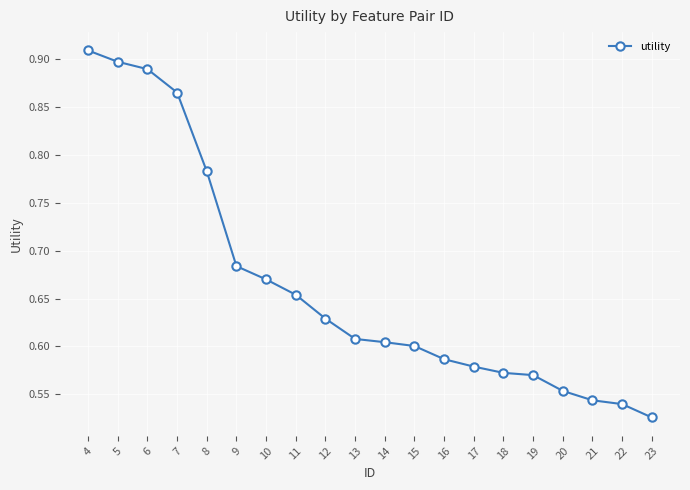

Is this an area chart (filled region under the line)?

No